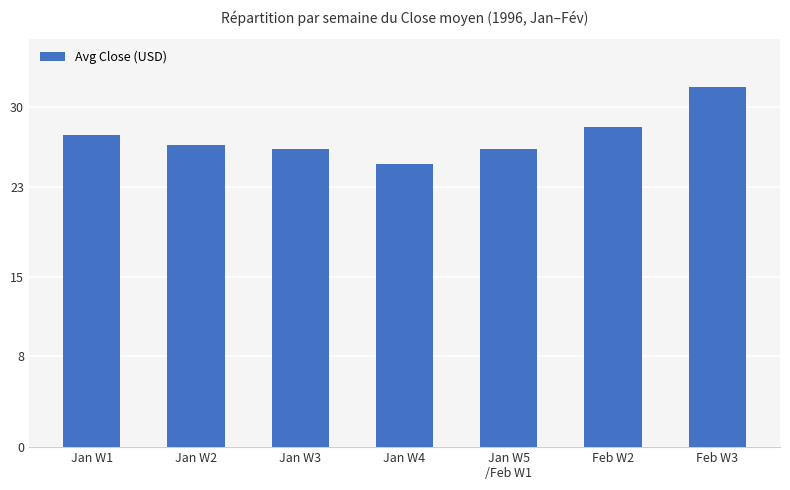

What is the change in value from Jan W3 to Feb W2?

+2.0